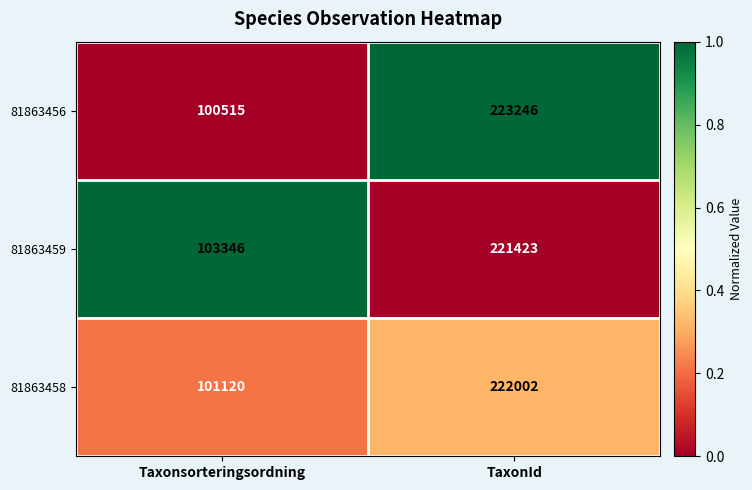

Which series has the largest total across all categories?

81863459